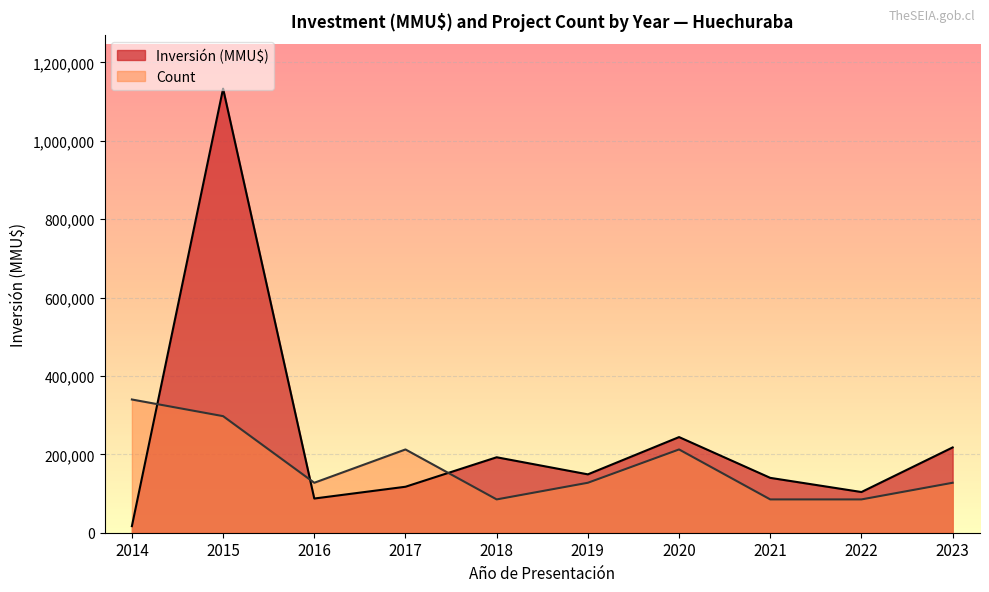

Which series has the widest spread of values?

Inversión (MMU$)